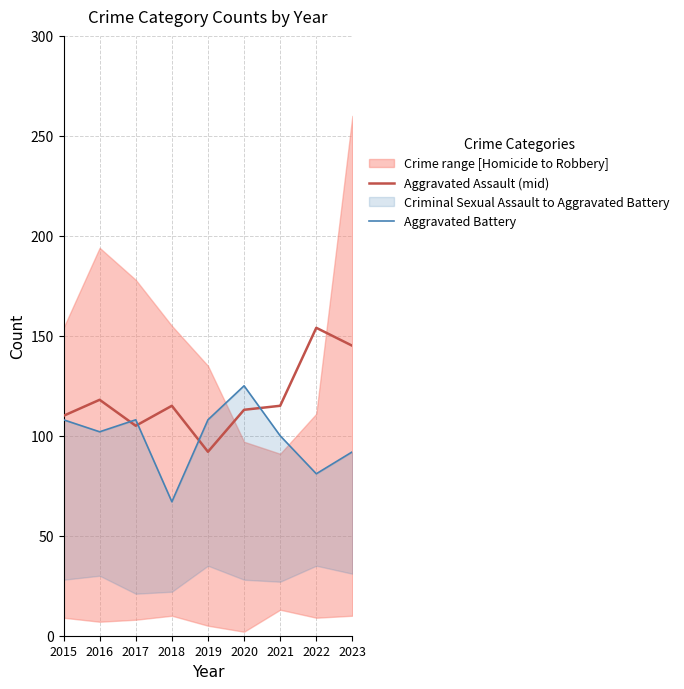

List the series in order of their overall mean, lowest first.

Aggravated Battery, Aggravated Assault (mid)